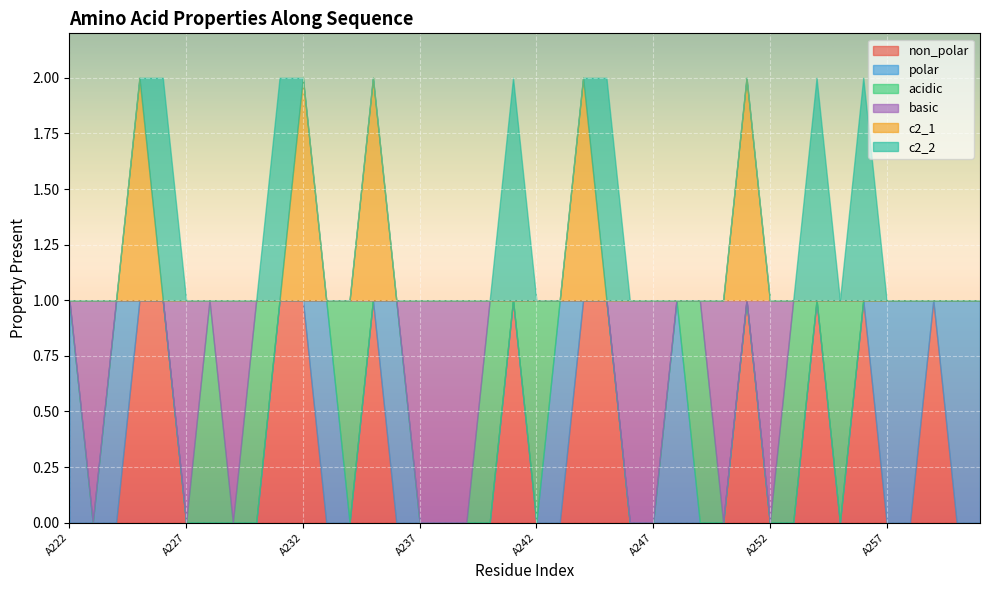

Is the value of non_polar at A260 greater than the value of c2_1 at A253?

No